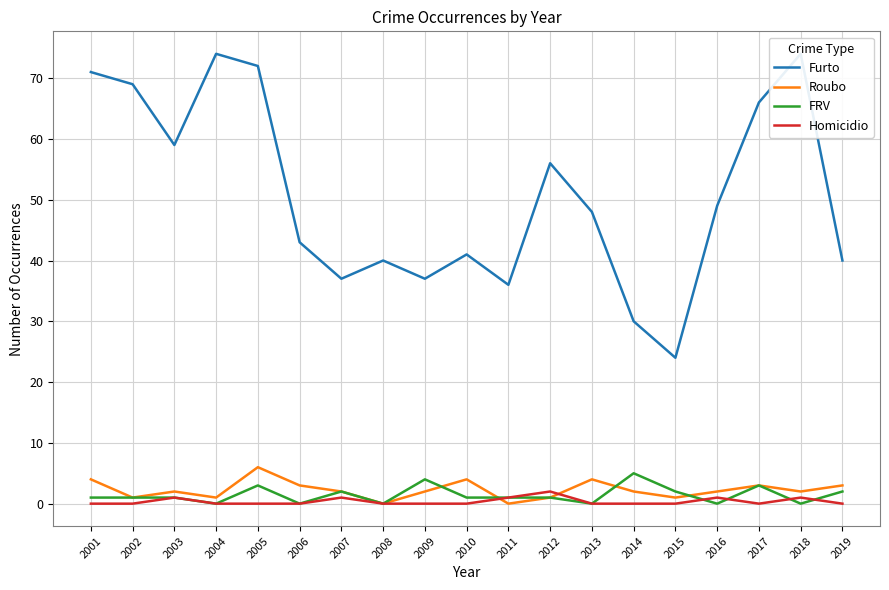

What is the greatest value displayed?

74